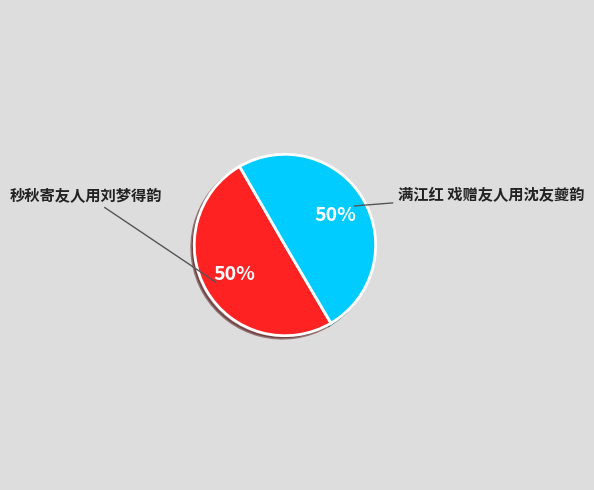

Combined, do 满江红 戏赠友人用沈友夔韵 and 秒秋寄友人用刘梦得韵 account for over 50%?

Yes